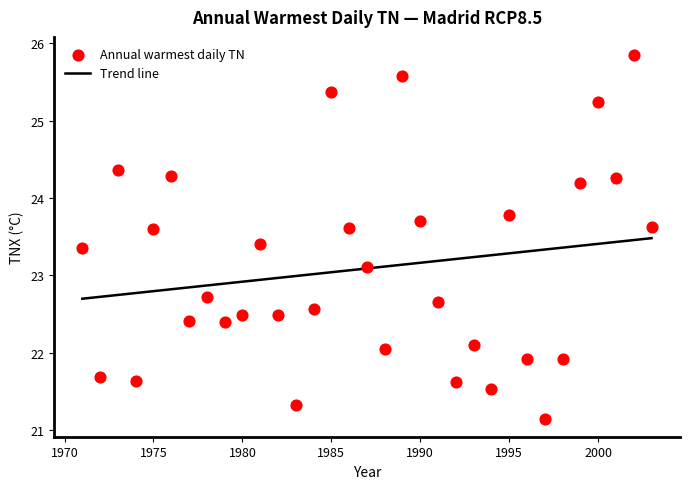

What Y value in the scatter plot is closest to 23?

23.1